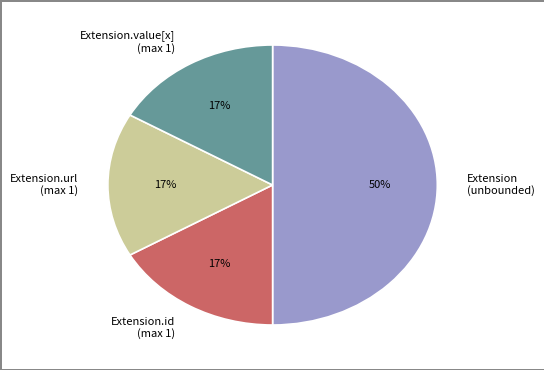

Which category has the biggest portion of the pie?

Extension (unbounded)